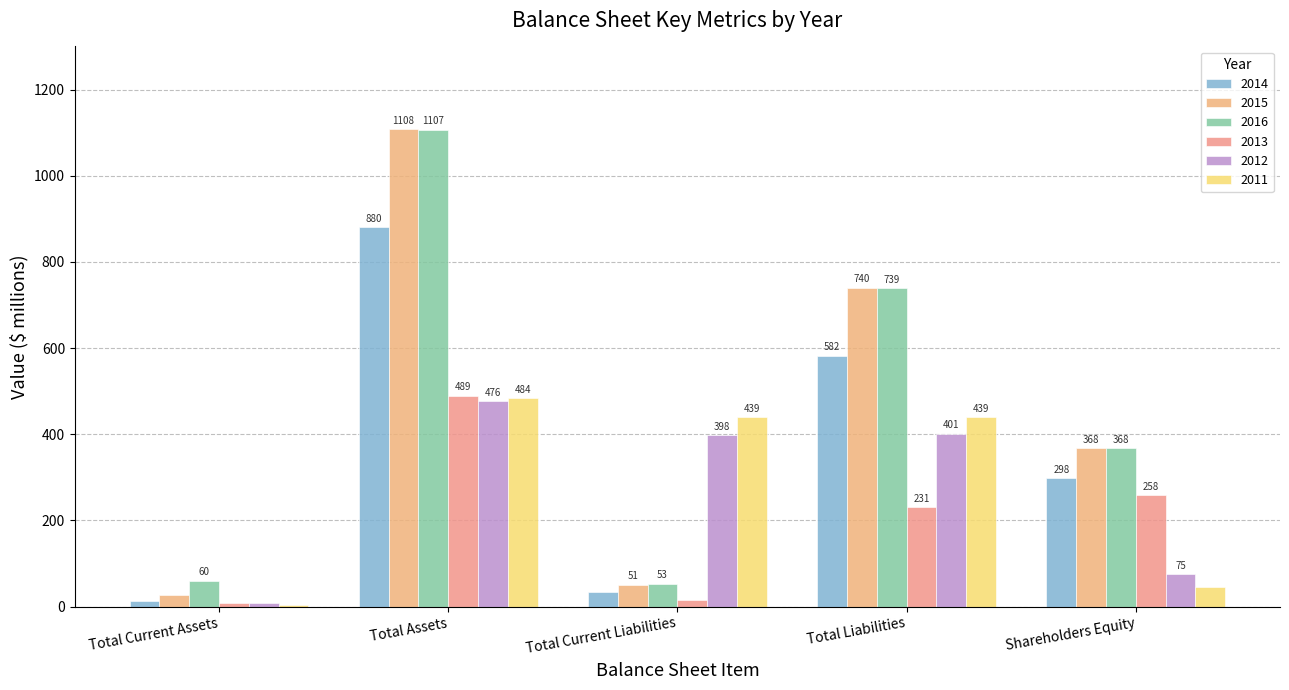

Is it true that 2011 equals 484 at Total Assets?

True